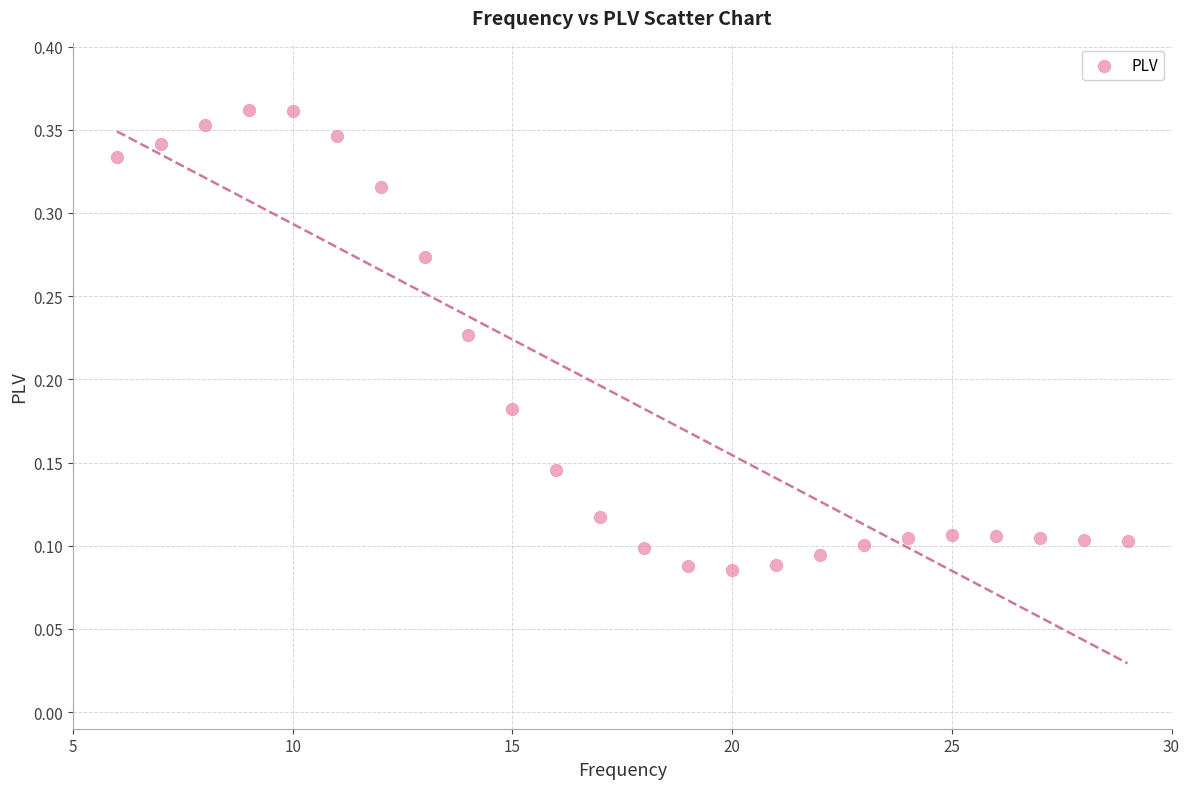

What is the range of X values (max minus min)?

23.0